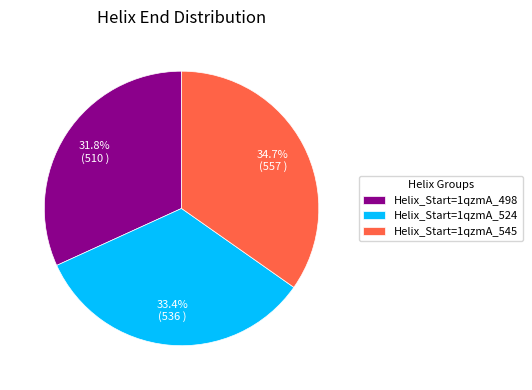

Rank the categories by value from highest to lowest.

Helix_Start=1qzmA_545, Helix_Start=1qzmA_524, Helix_Start=1qzmA_498